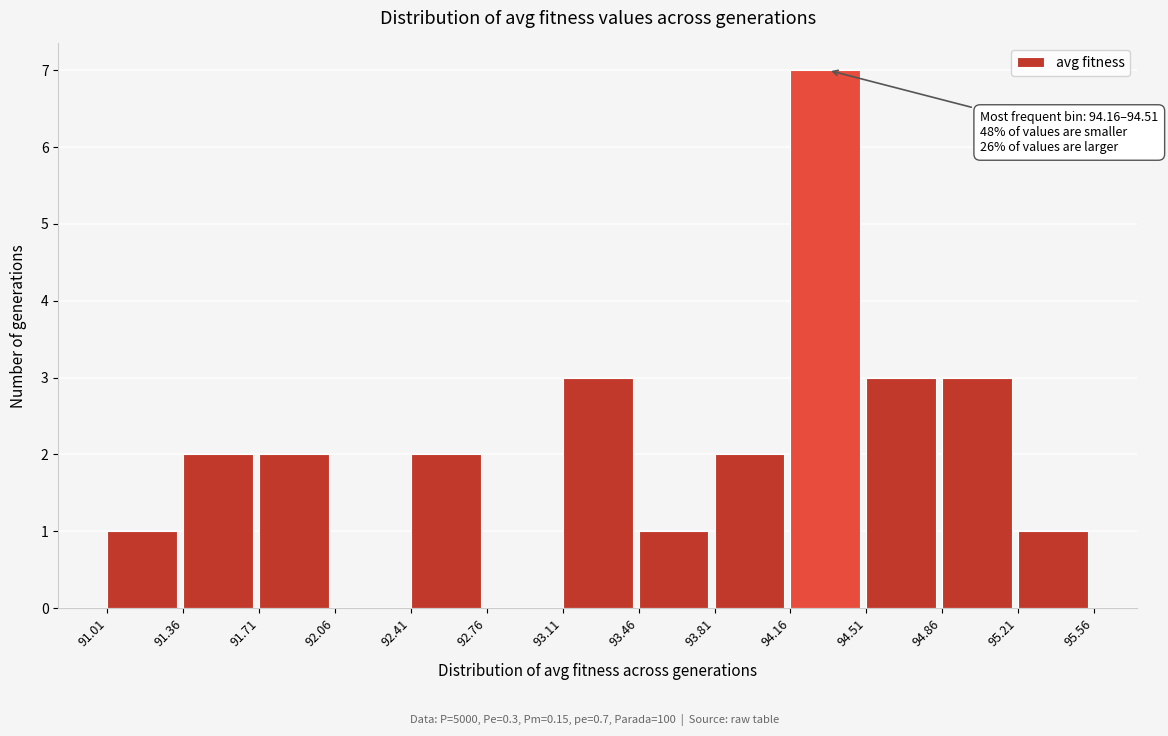

Which range on the x-axis has the tallest bar?

94.16 to 94.51